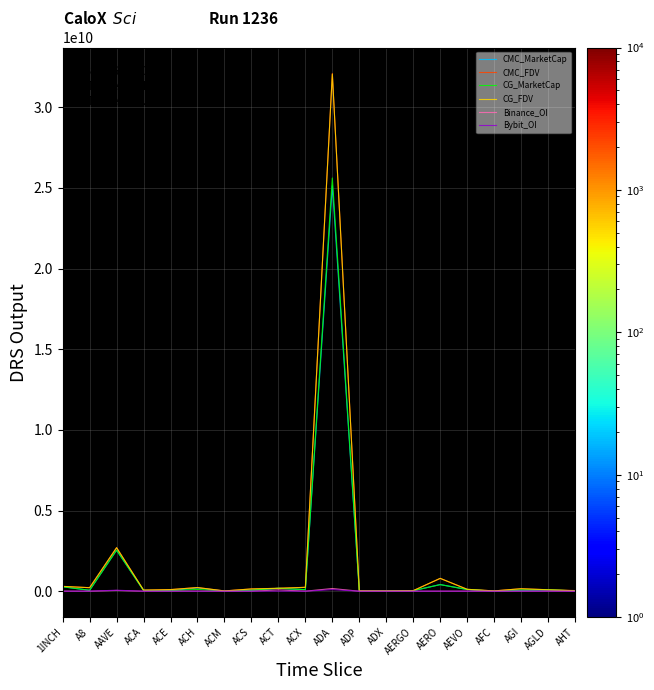

At which category is the sum across all series the highest?

ADA